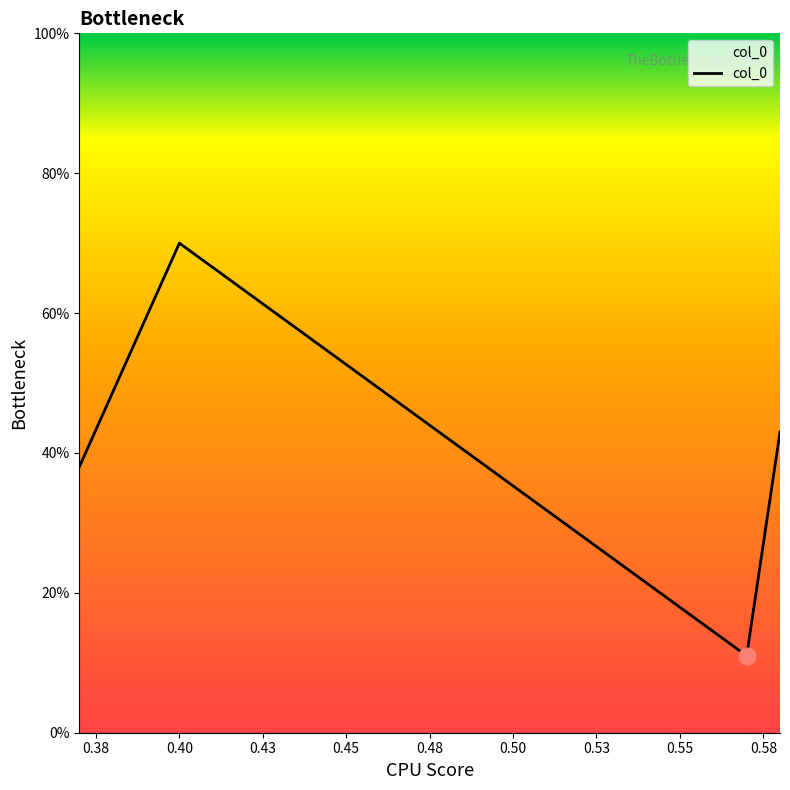

What is the minimum value shown in the chart?

0.1